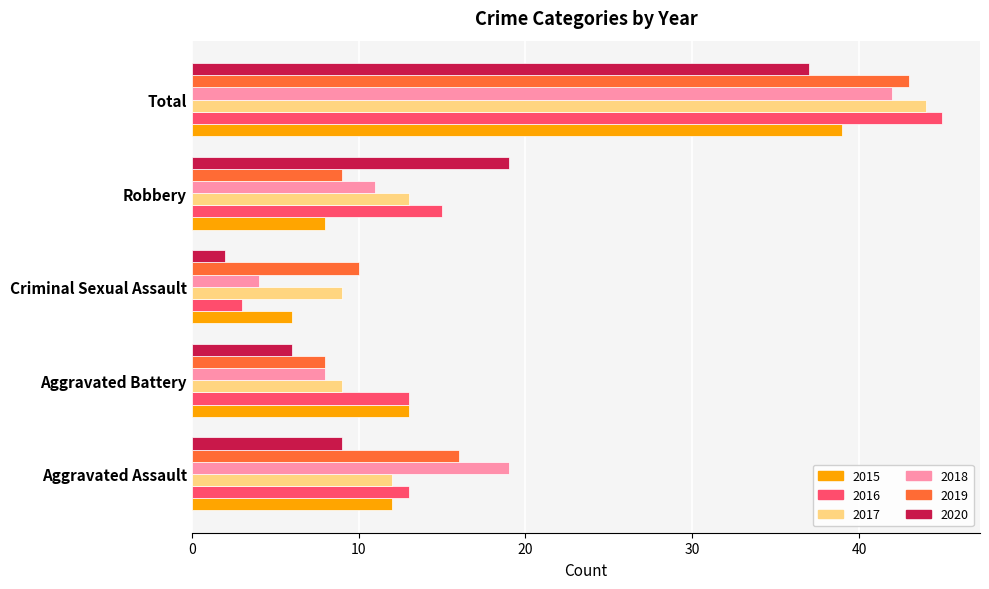

Where is 2019 nearest to the value 25?

Aggravated Assault